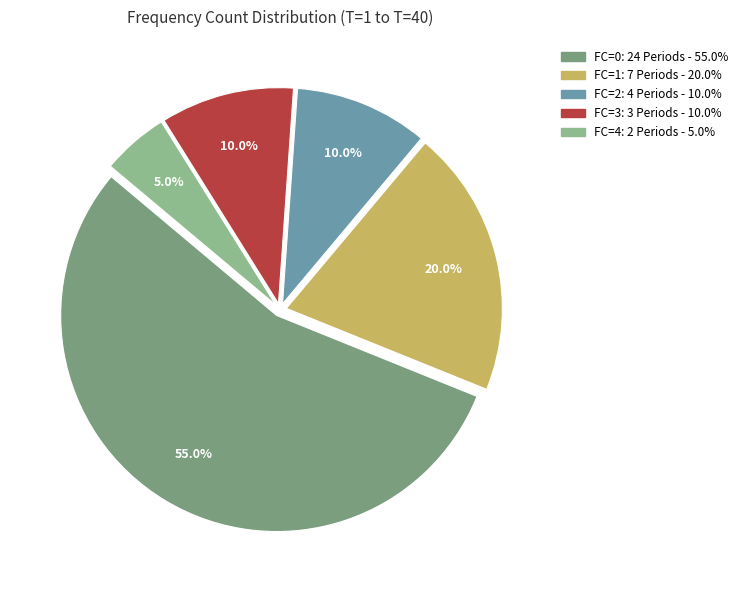

Which slice is the smallest?

FC=4: 2 Periods - 5.0%